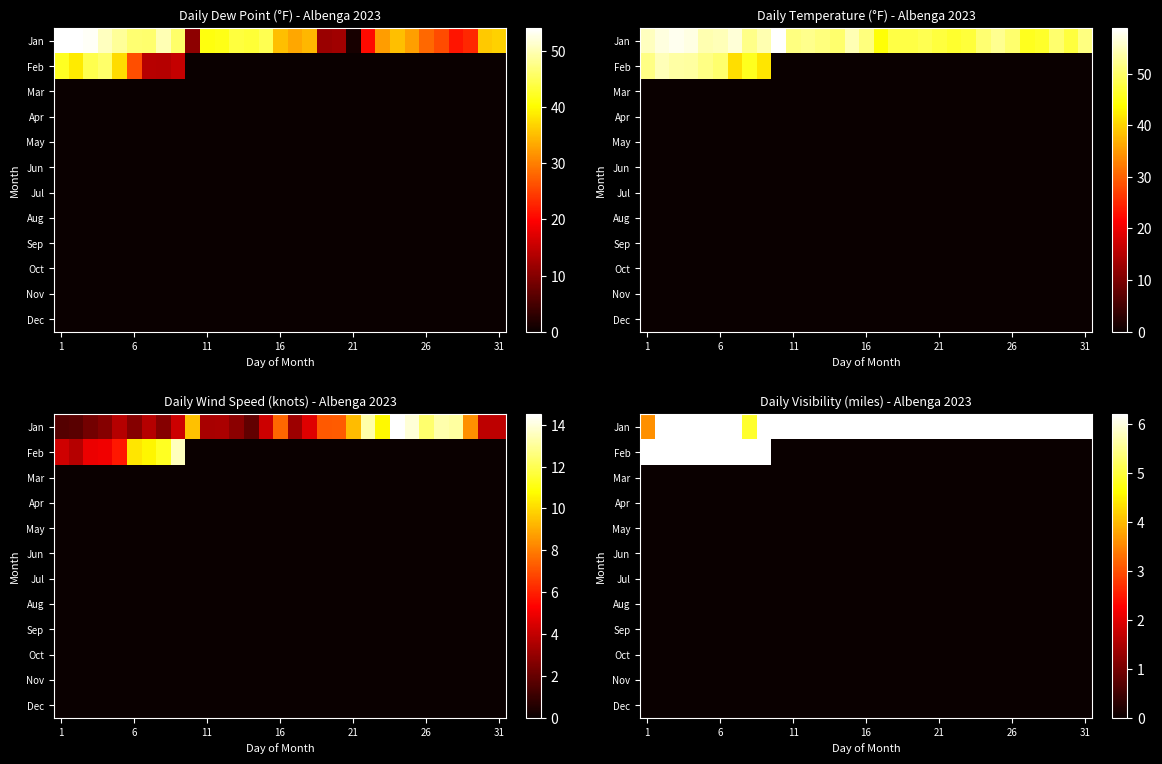

Which label corresponds to the smallest value in the chart?

9